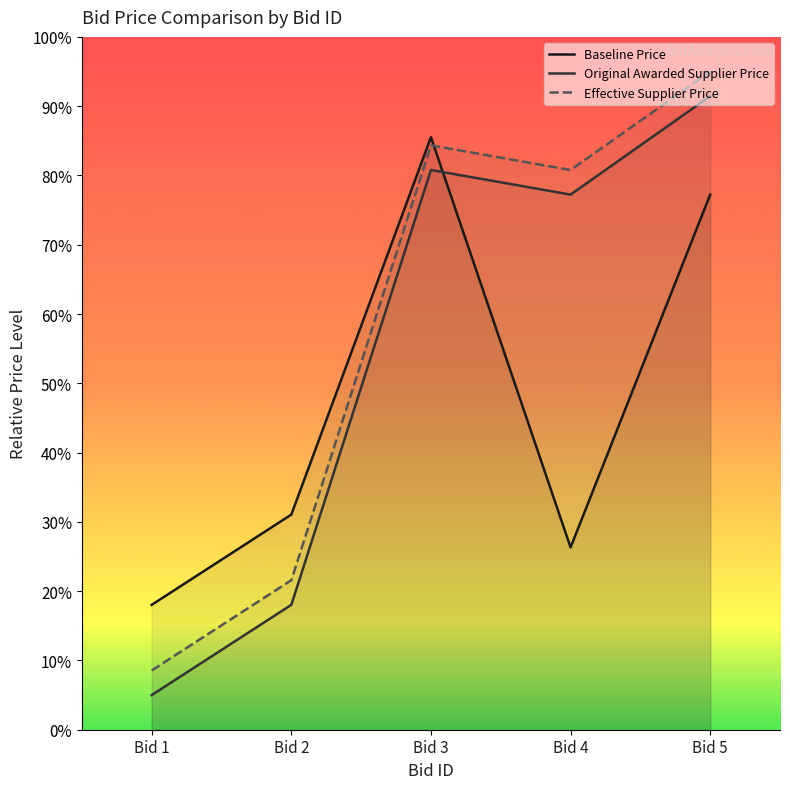

The Effective Supplier Price series shows 84.3 at Bid 3. True or false?

True